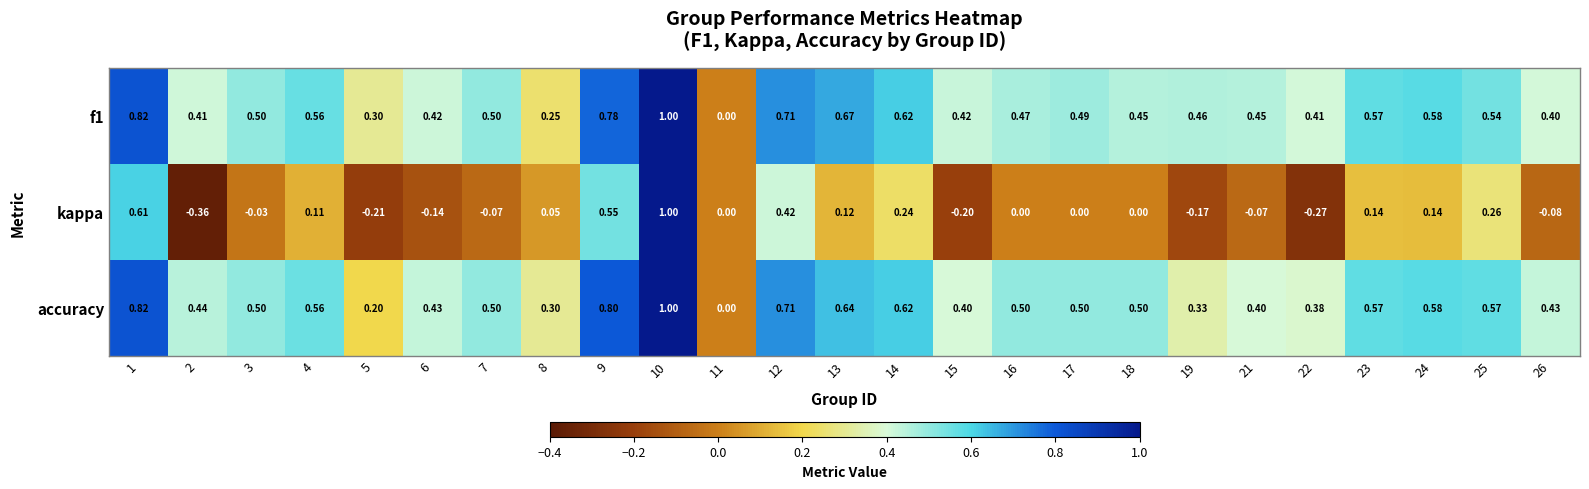

Is the value of kappa at 23 greater than the value of accuracy at 1?

No